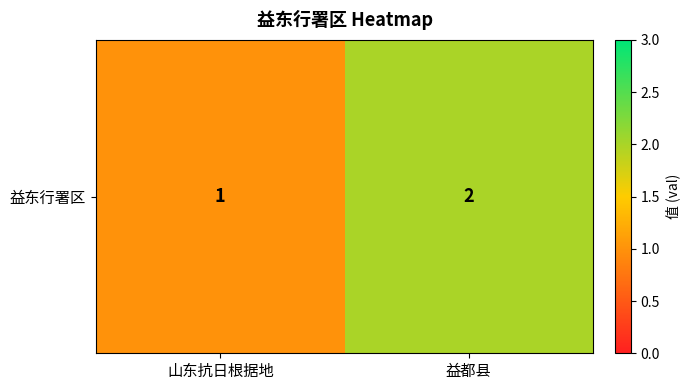

Reading left to right, transcribe all the data shown in this chart.

1	2